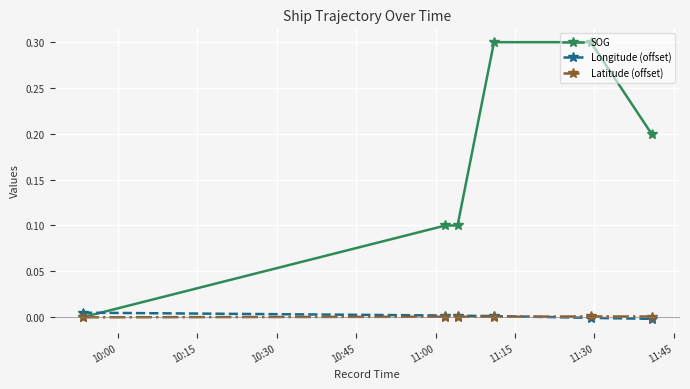

How many lines are shown in the chart?

3